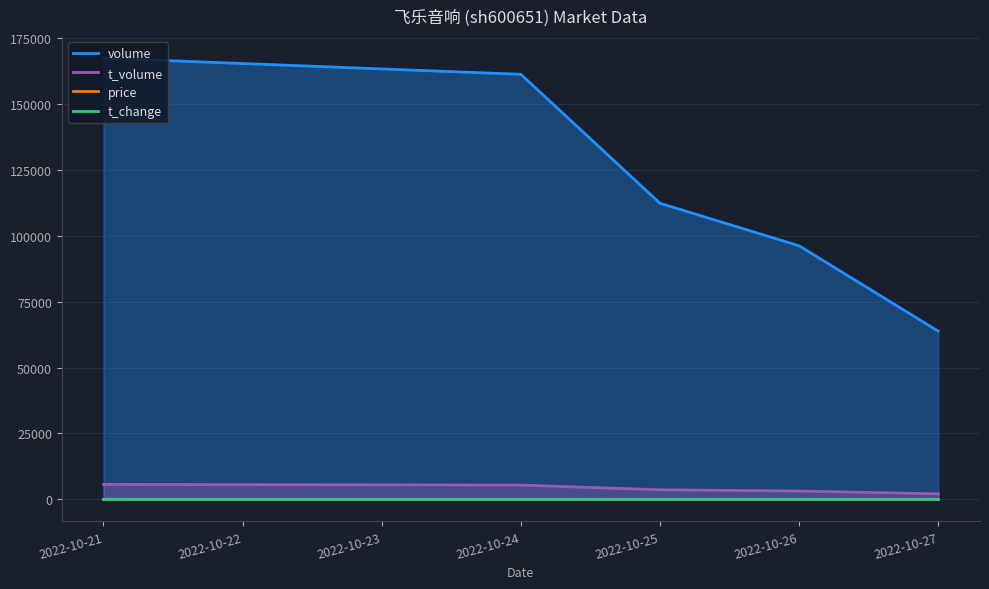

What is the smallest value displayed?

0.5